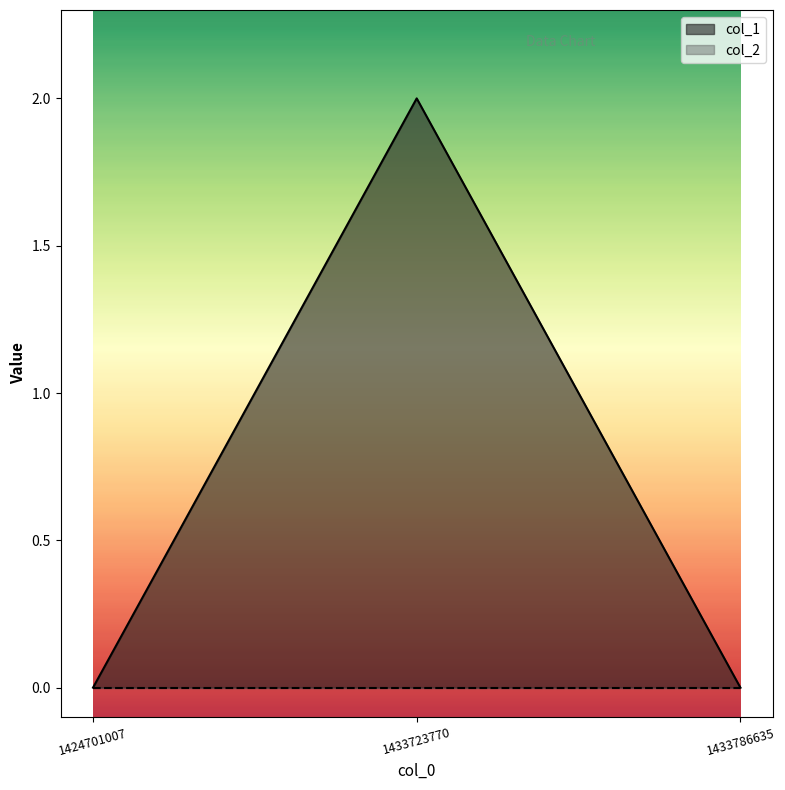

How many positive values are there?

1